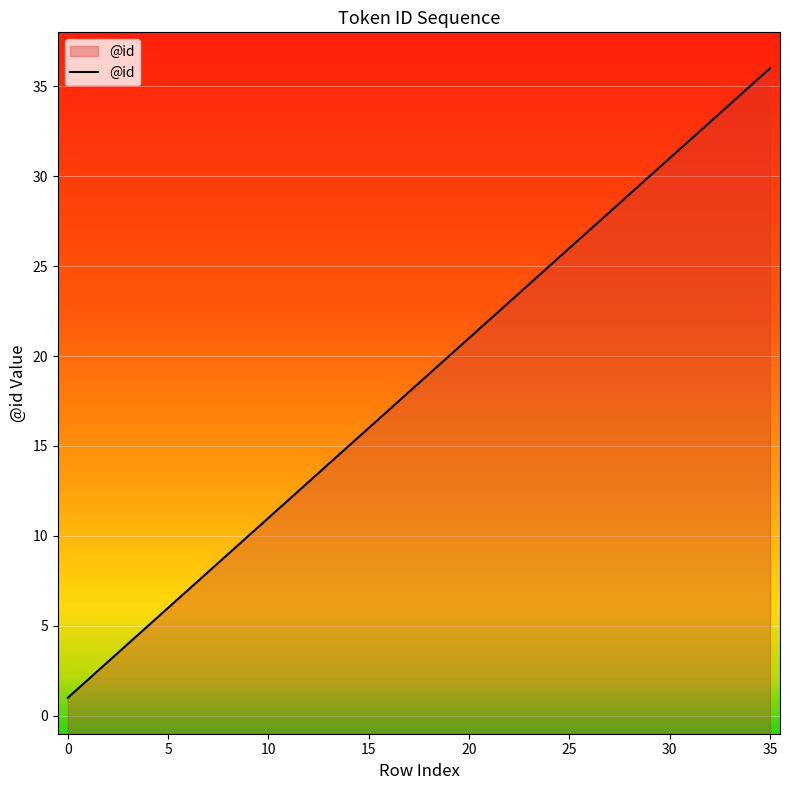

What is the change in value from 12 to 24?

+12